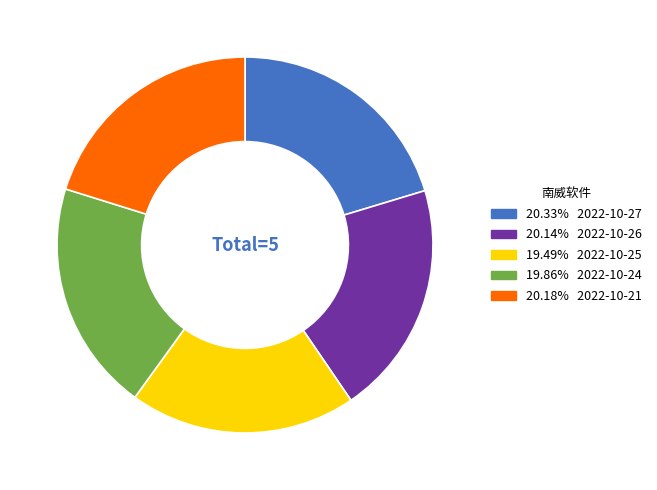

How many segments does this pie chart have?

5